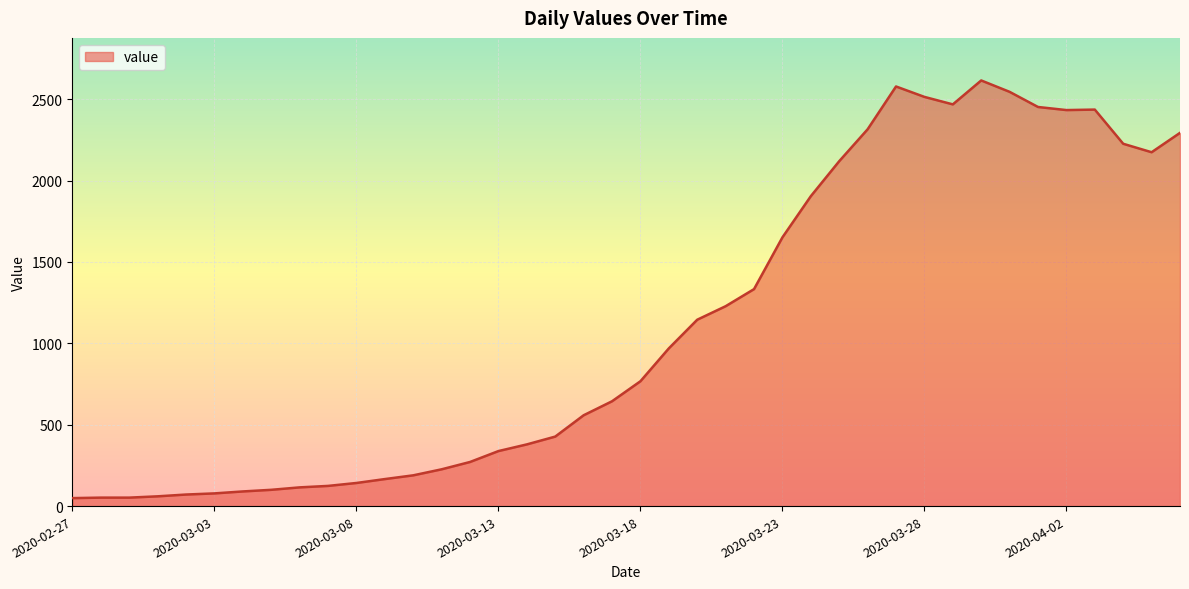

What is the minimum value shown in the chart?

49